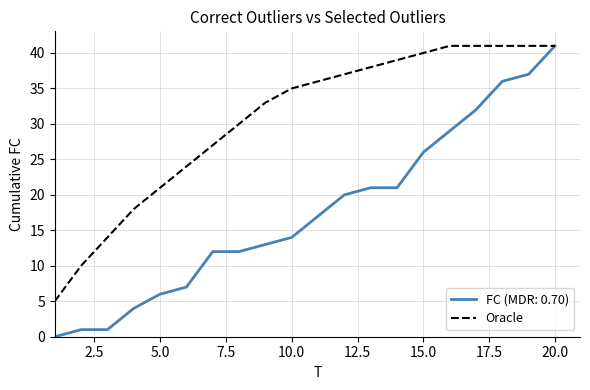

Which series has the widest spread of values?

FC (MDR: 0.70)